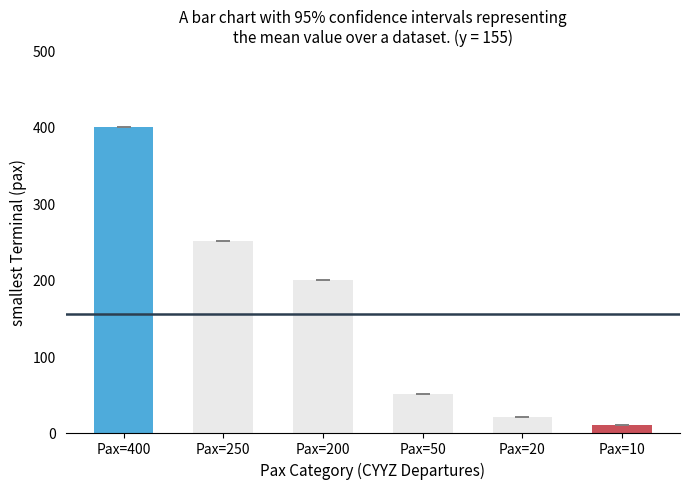

Reading left to right, extract all data points from this chart.

Pax=400=400	Pax=250=250	Pax=200=200	Pax=50=50	Pax=20=20	Pax=10=10